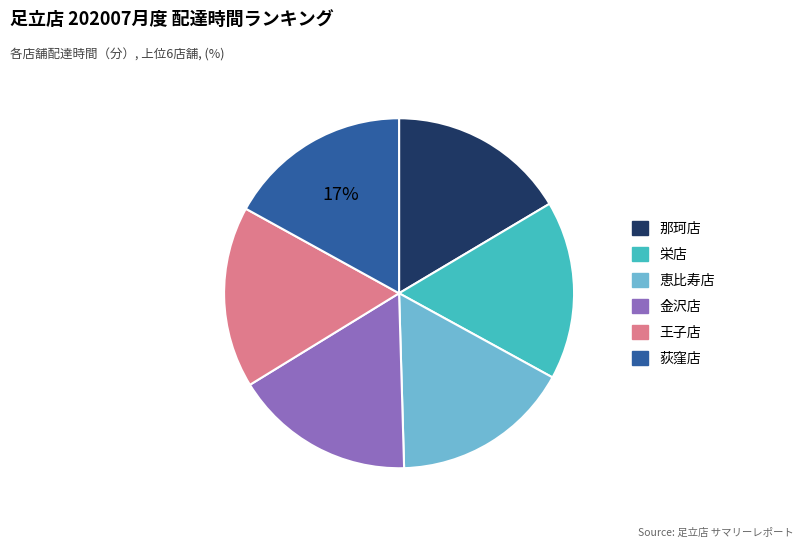

Do 那珂店 and 恵比寿店 together represent more than half of the pie?

No